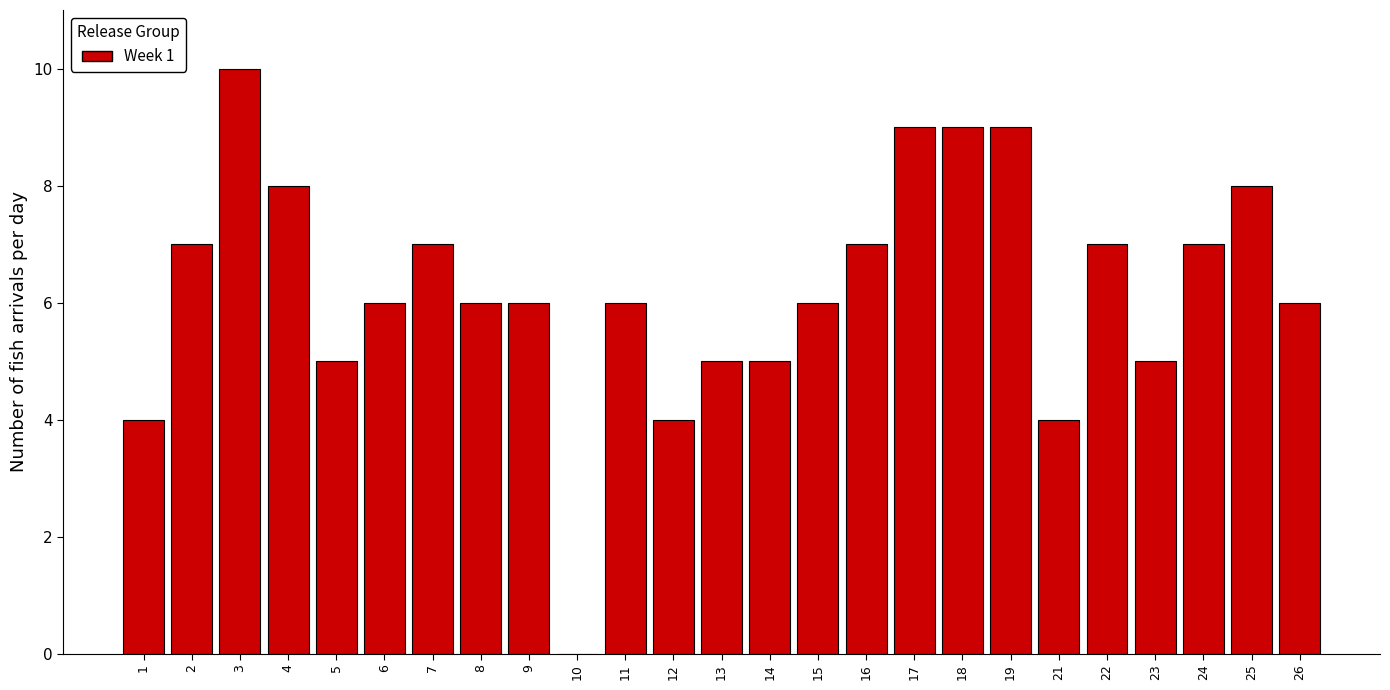

Reading left to right, what are all the values shown in this chart?

1=4	2=7	3=10	4=8	5=5	6=6	7=7	8=6	9=6	10=0	11=6	12=4	13=5	14=5	15=6	16=7	17=9	18=9	19=9	21=4	22=7	23=5	24=7	25=8	26=6